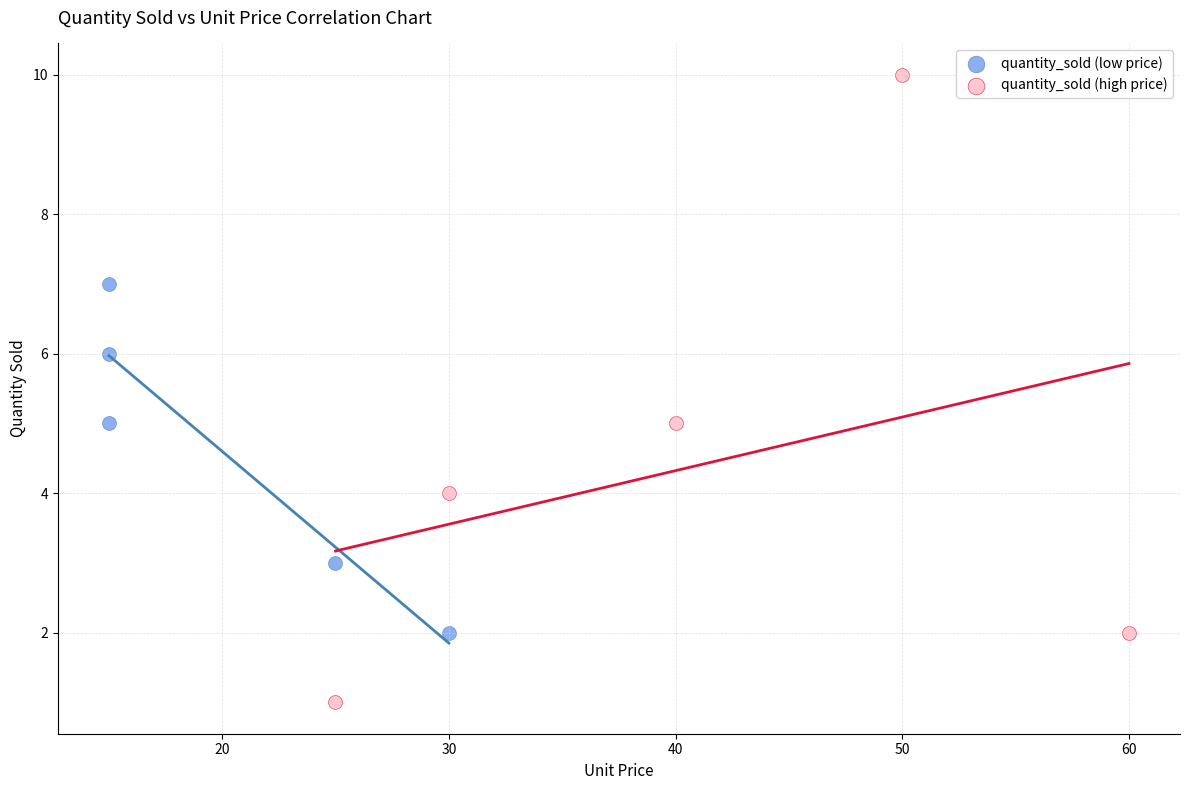

What are all the series names shown in the legend?

quantity_sold (low price), quantity_sold (high price)